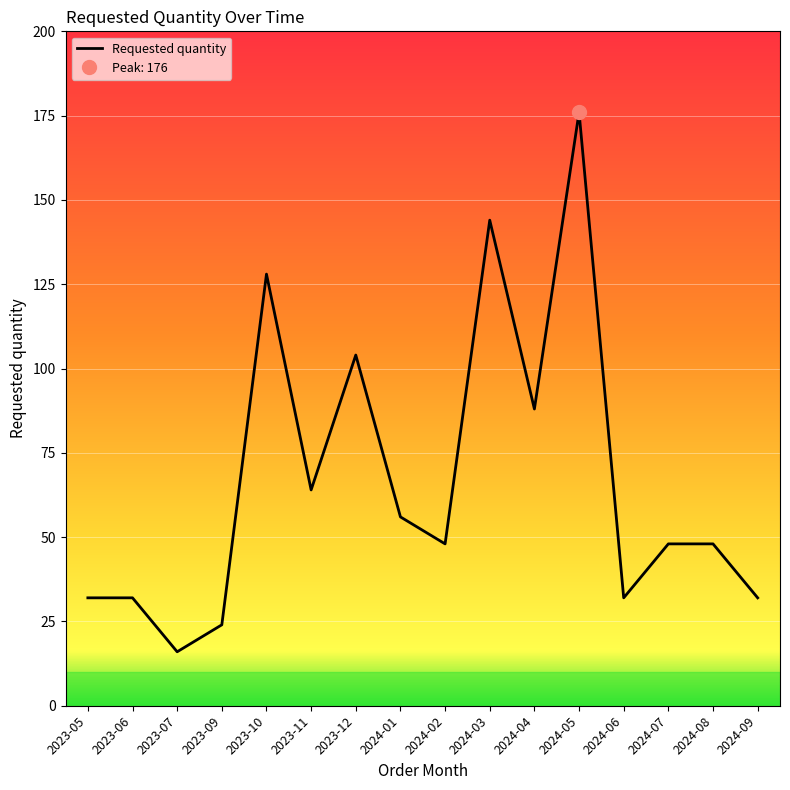

What is the change in value from 2023-05 to 2023-10?

+96